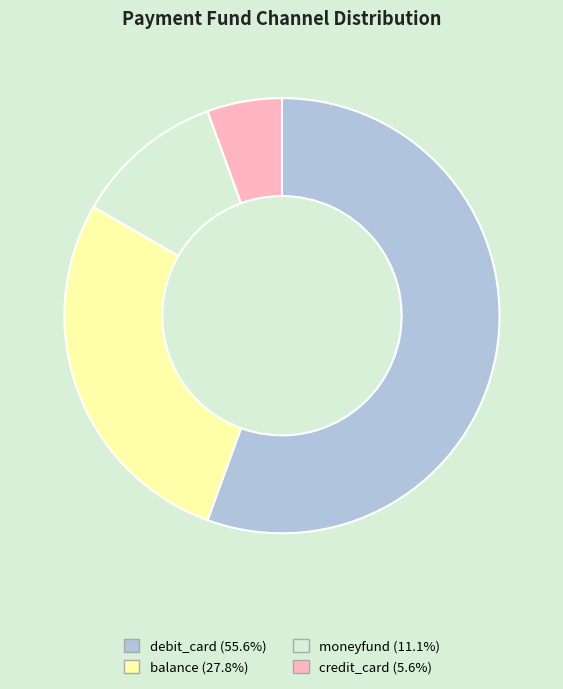

Combined, do balance and moneyfund account for over 50%?

No